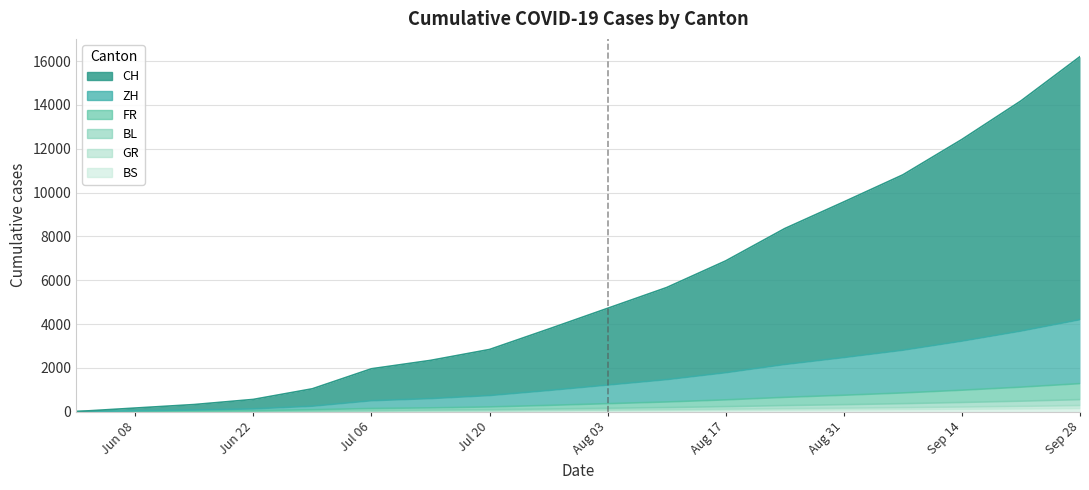

How many values in the ZH series are below 1219?

9